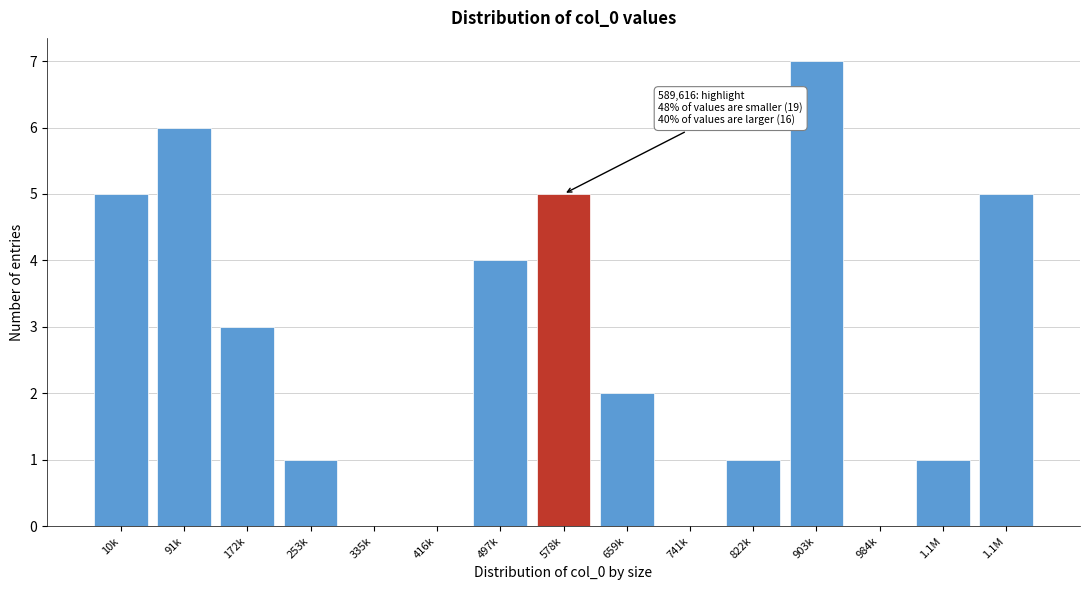

Are the bars horizontal?

No